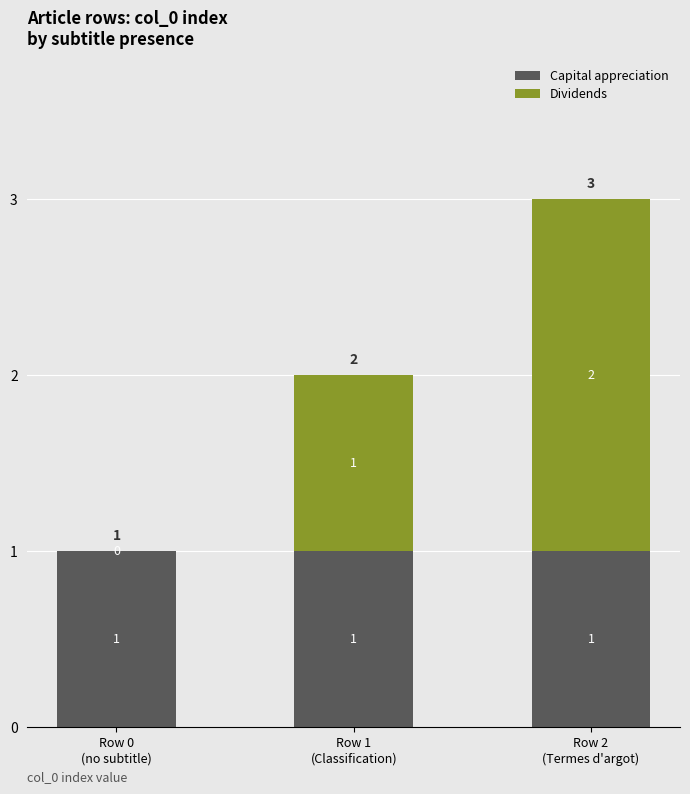

What is the sum of all Capital appreciation values?

3